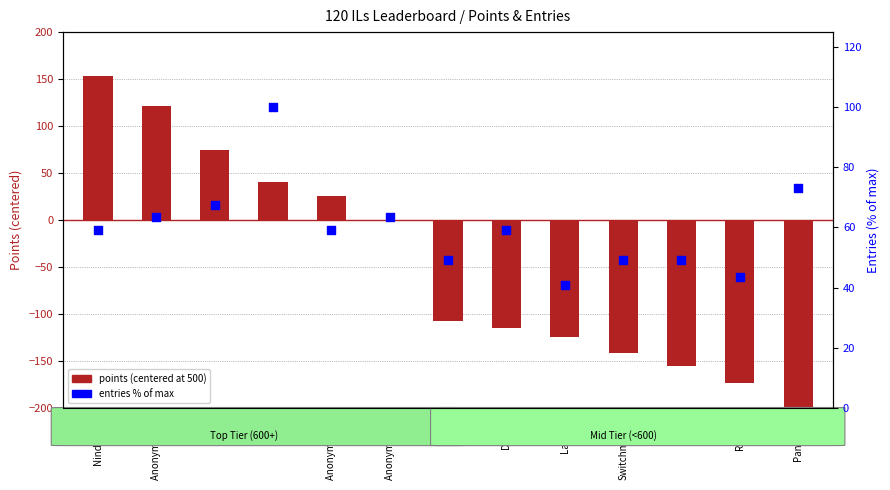

Which series has the largest Y range (max minus min)?

points (centered at 500)